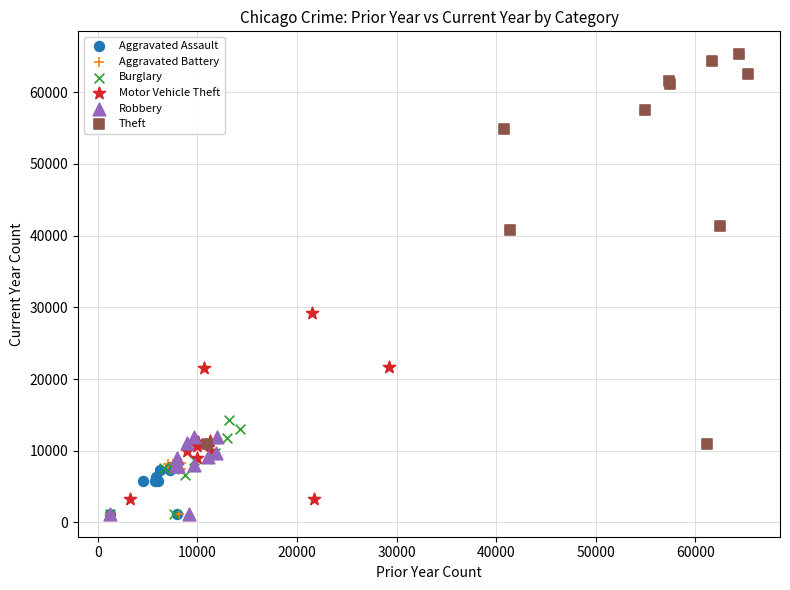

Which series reaches the maximum Y coordinate?

Theft